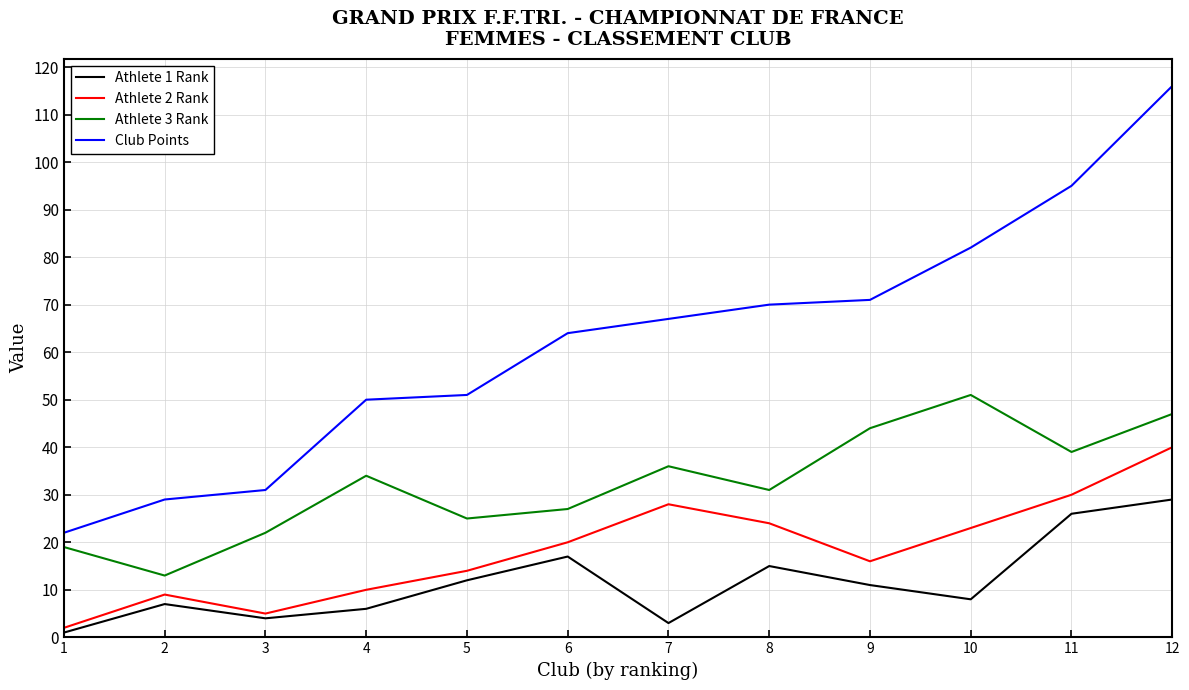

Is the value of Athlete 1 Rank at 4 greater than the value of Athlete 2 Rank at 4?

No